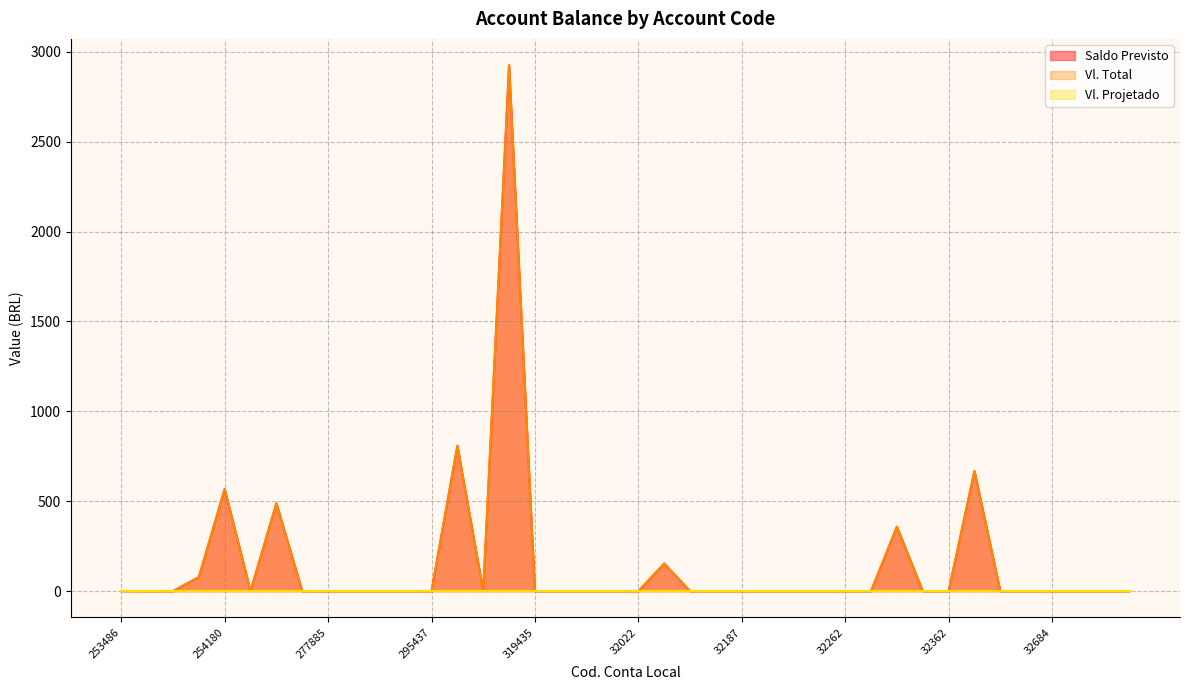

Does the chart have visible grid lines?

Yes